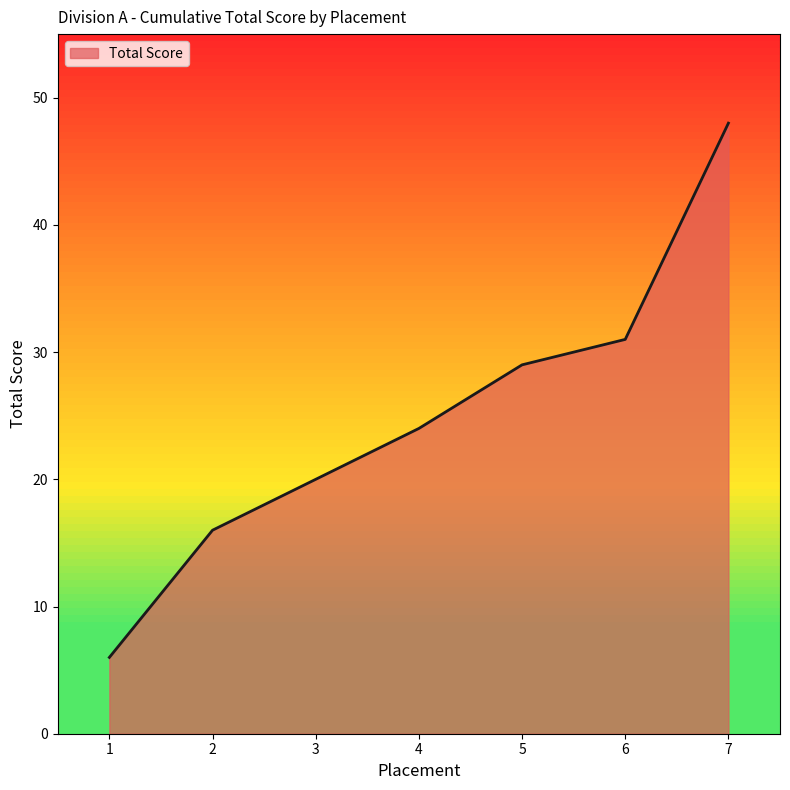

Reading left to right, what are all the values shown in this chart?

1=6	2=16	3=20	4=24	5=29	6=31	7=48